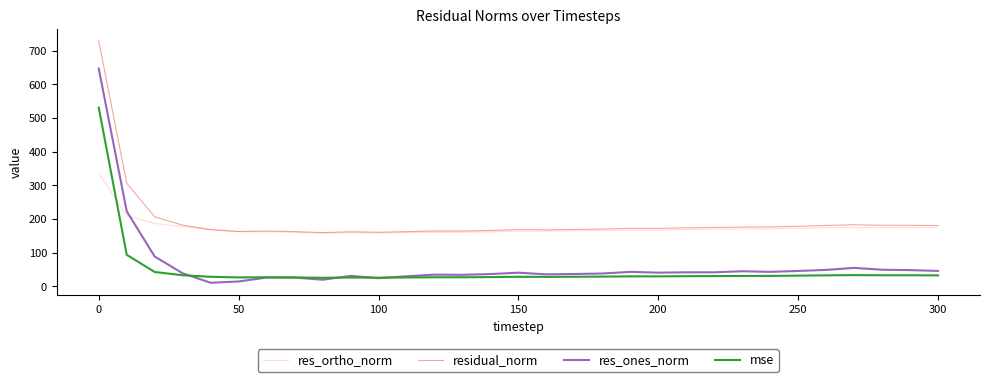

True or false: res_ones_norm and residual_norm intersect in this chart.

False